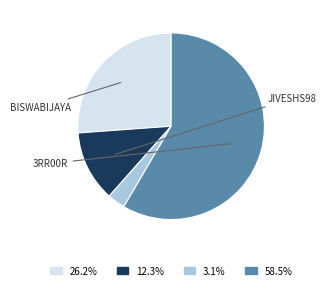

Is there any slice that represents more than half of the pie?

Yes